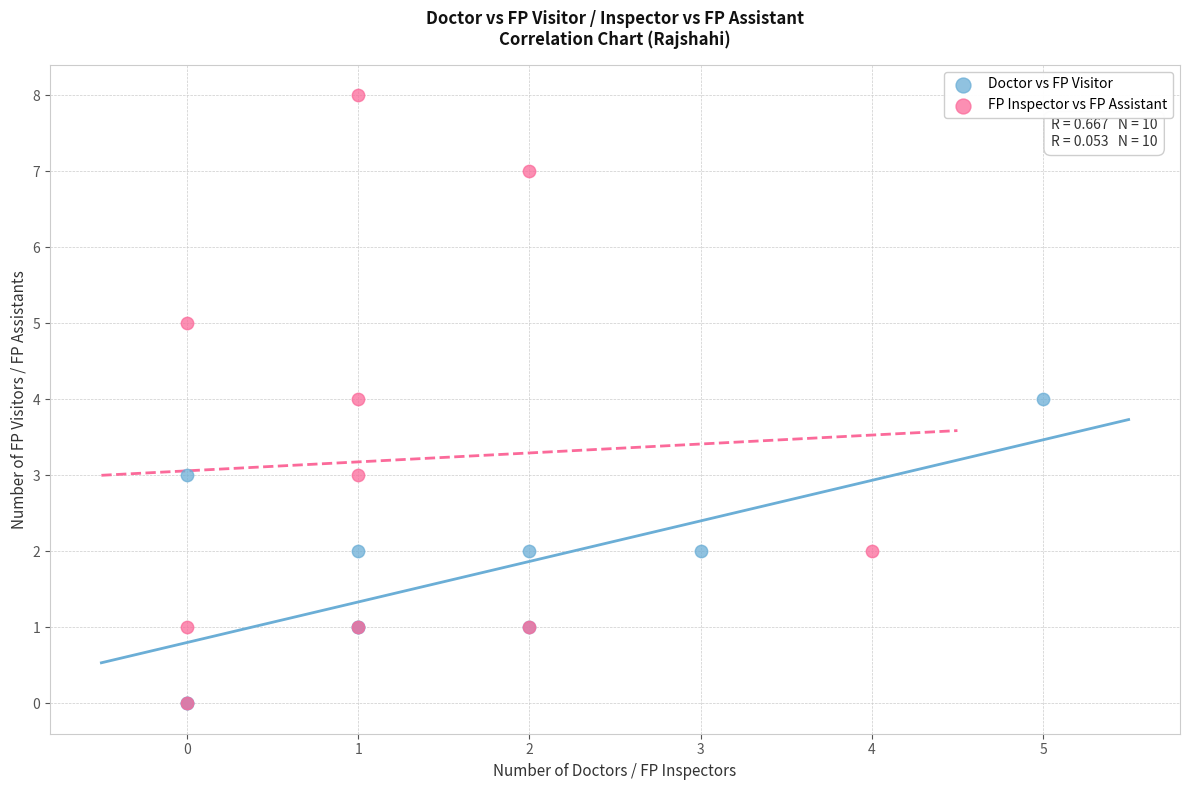

Which series reaches the maximum Y coordinate?

FP Inspector vs FP Assistant